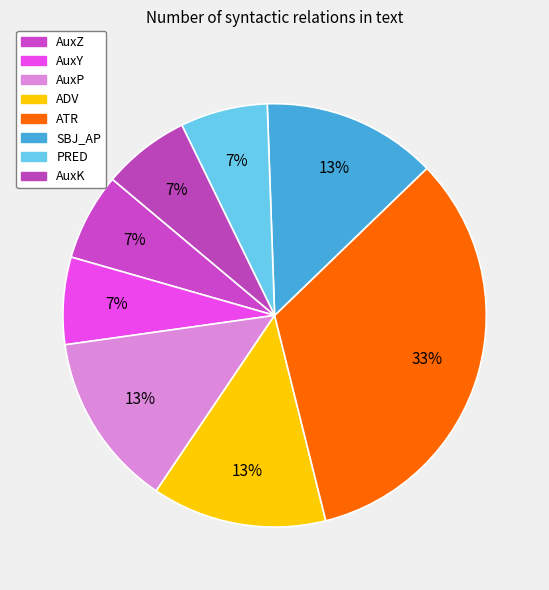

Does PRED represent more than half of the total?

No